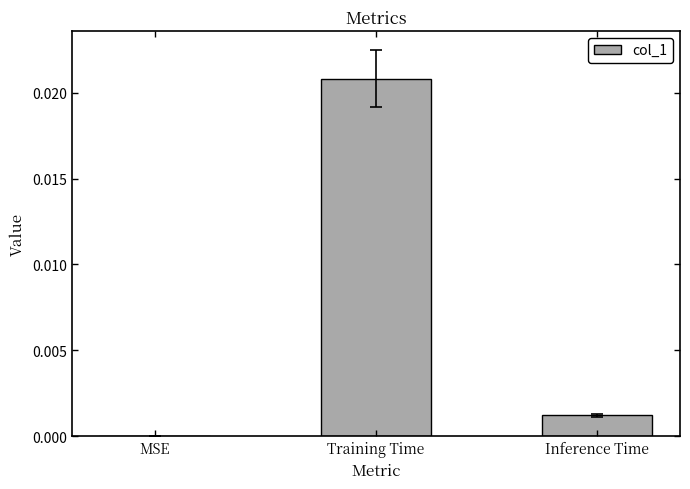

The chart shows a value of 0.0 at Training Time. True or false?

True